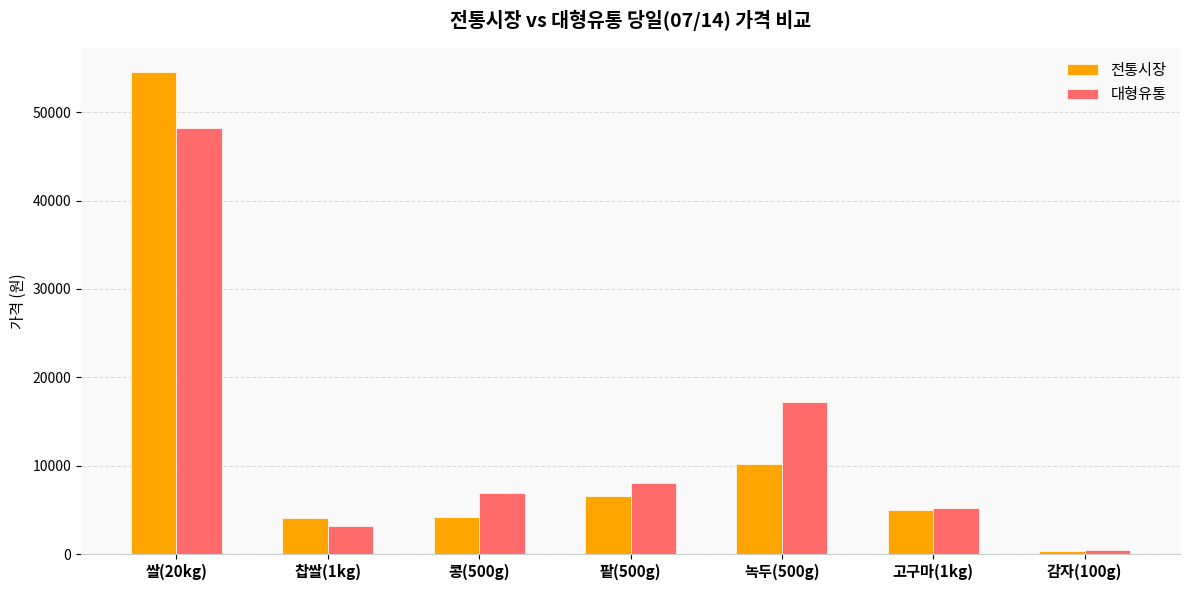

Where does the 전통시장 series first go above 4950?

쌀(20kg)